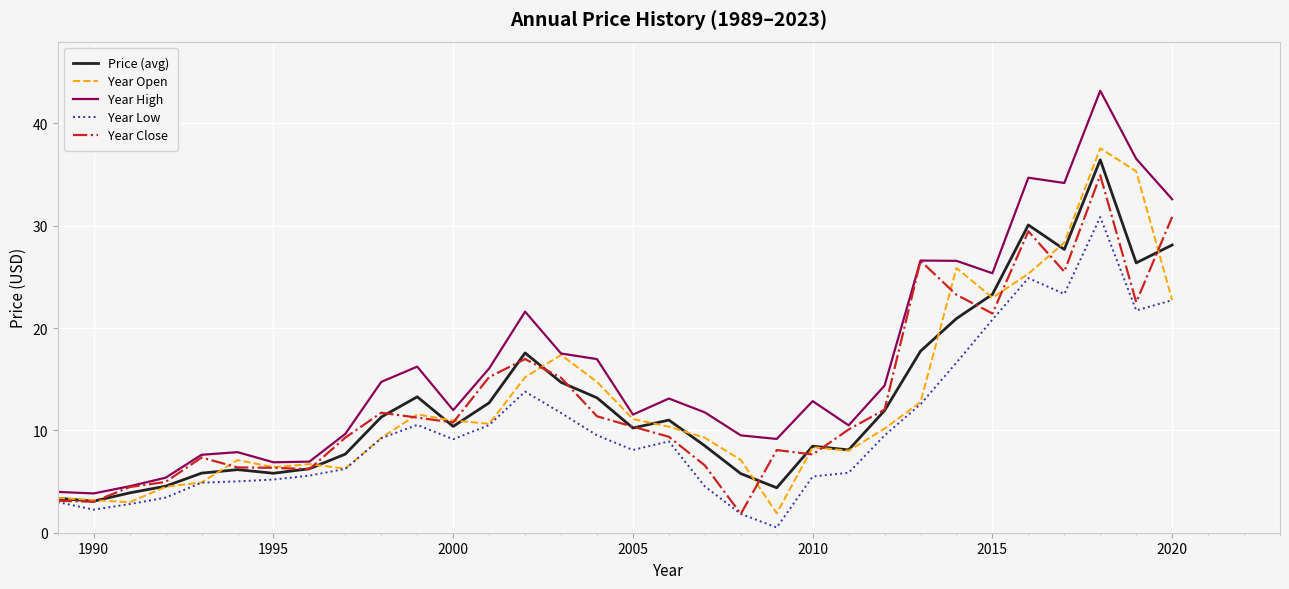

What is the maximum value for Year High?

43.2